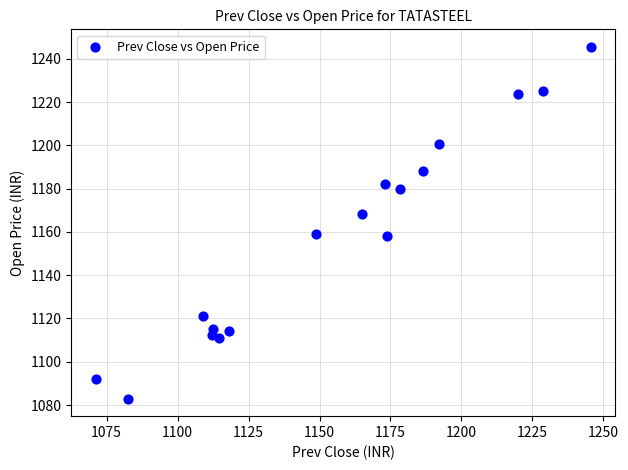

How many data points are displayed?

17